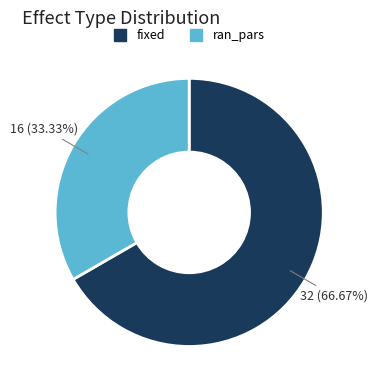

To the nearest percent, what is the difference between the largest and smallest slice percentages?

33%